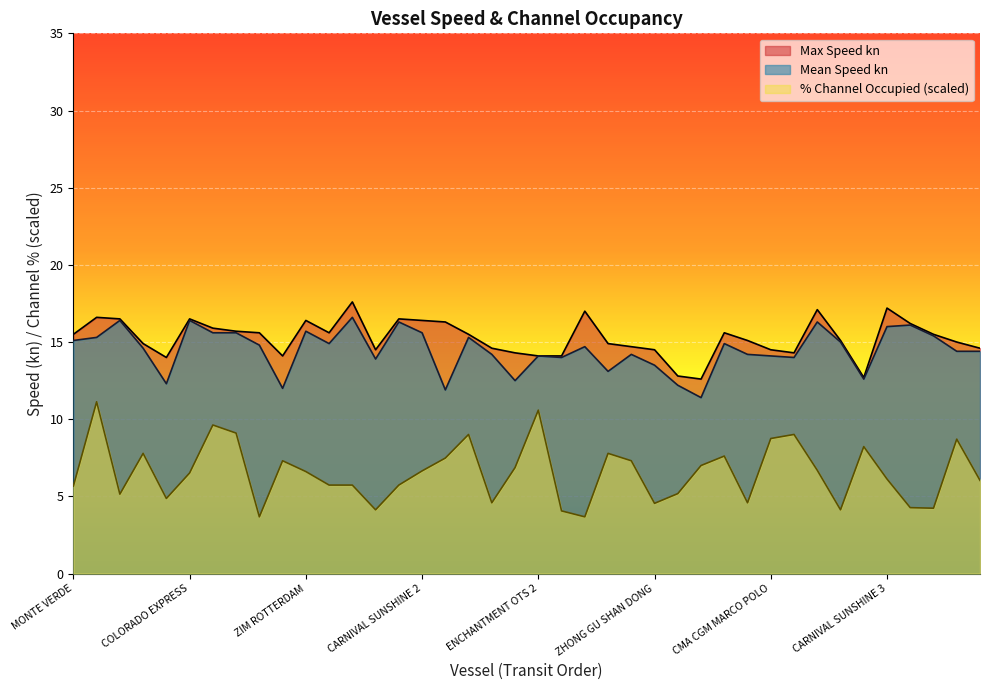

How many interior local peaks does the % Channel Occupied series have?

11